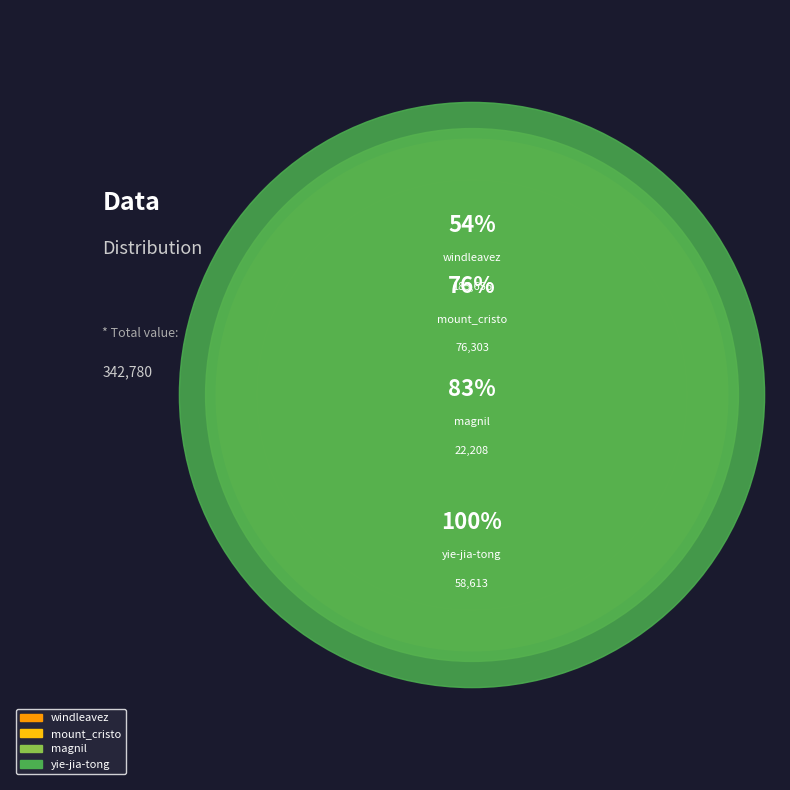

What is the smallest slice in the pie chart?

magnil